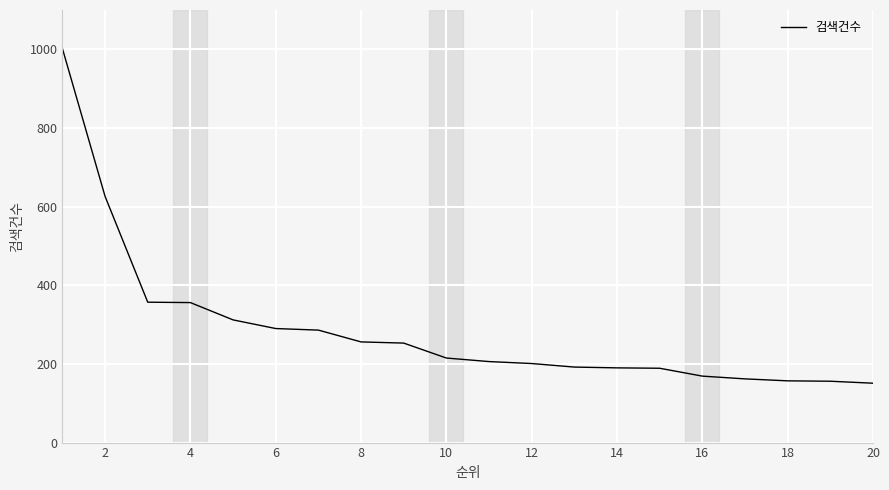

What is the difference between the maximum and minimum values?

851